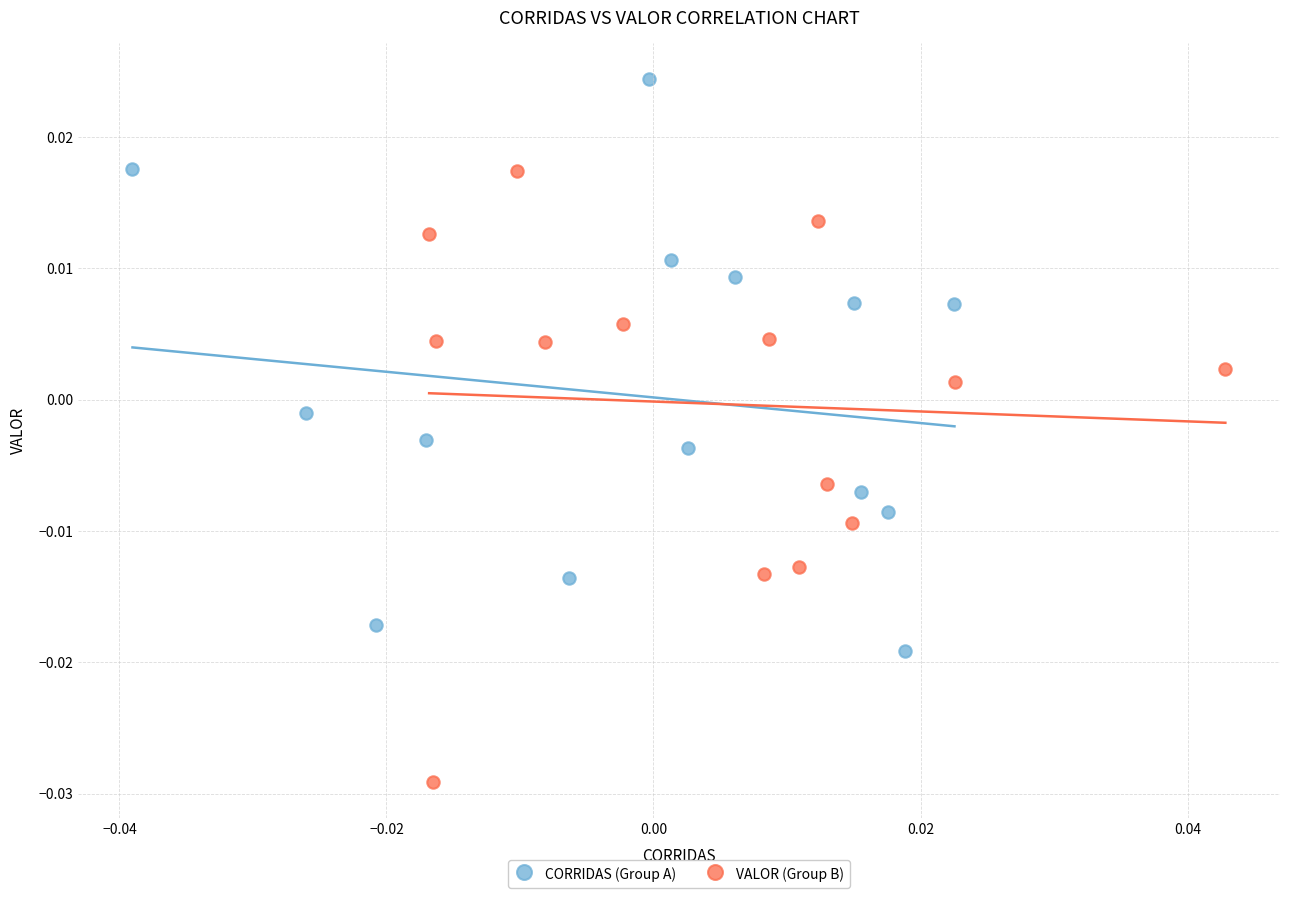

Which series contains the highest Y value?

CORRIDAS (Group A)